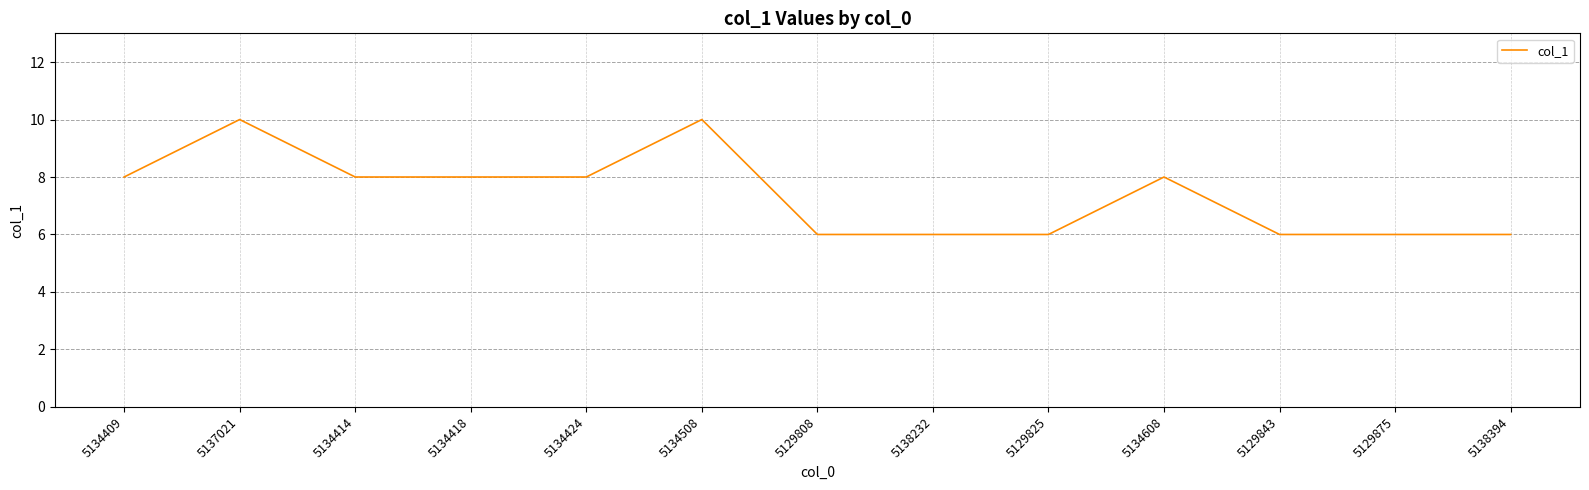

Which has a higher value, 5129808 or 5134414?

5134414